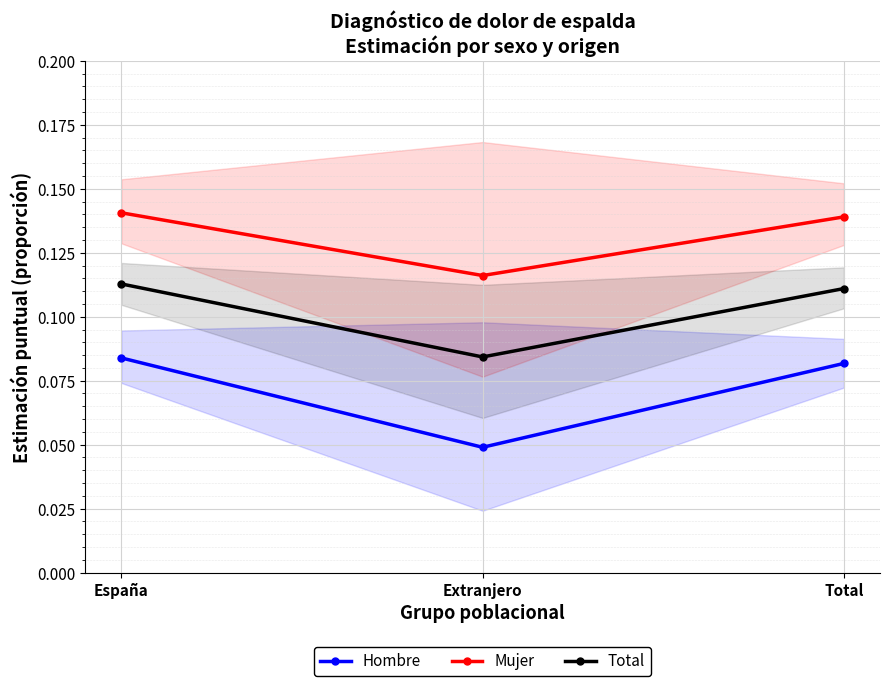

Reading left to right, list all the values displayed in this chart.

Hombre: 0.1	0.0	0.1
Mujer: 0.1	0.1	0.1
Total: 0.1	0.1	0.1